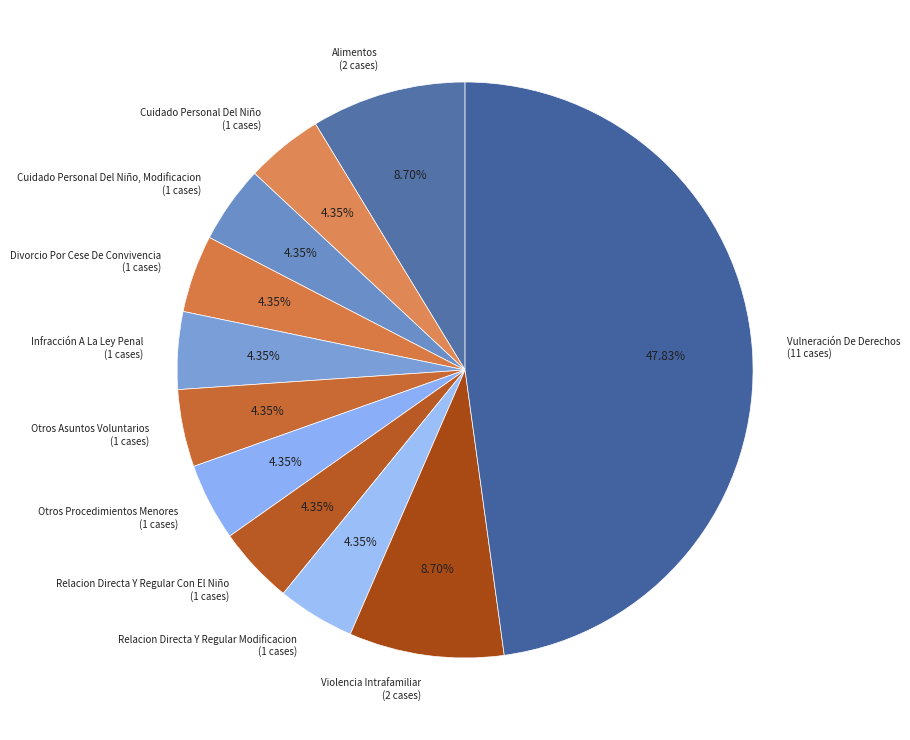

Which has a higher value, Violencia Intrafamiliar (2 cases) or Divorcio Por Cese De Convivencia (1 cases)?

Violencia Intrafamiliar (2 cases)